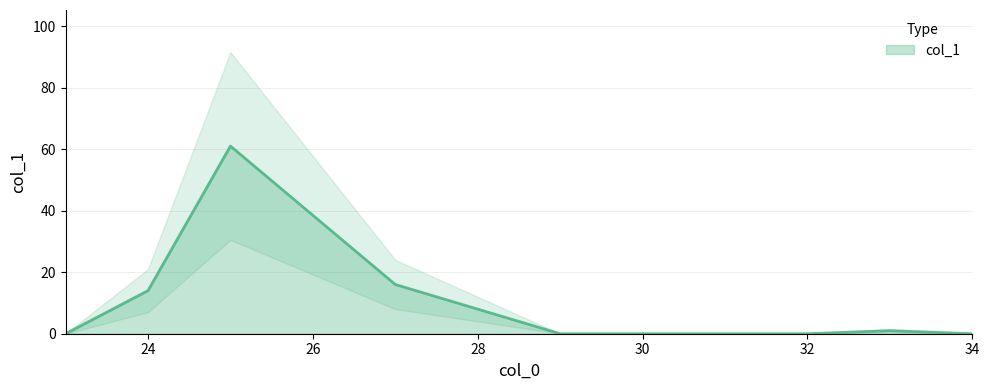

List the labels in order of value, smallest first.

23, 29, 30, 32, 34, 33, 28, 24, 27, 25